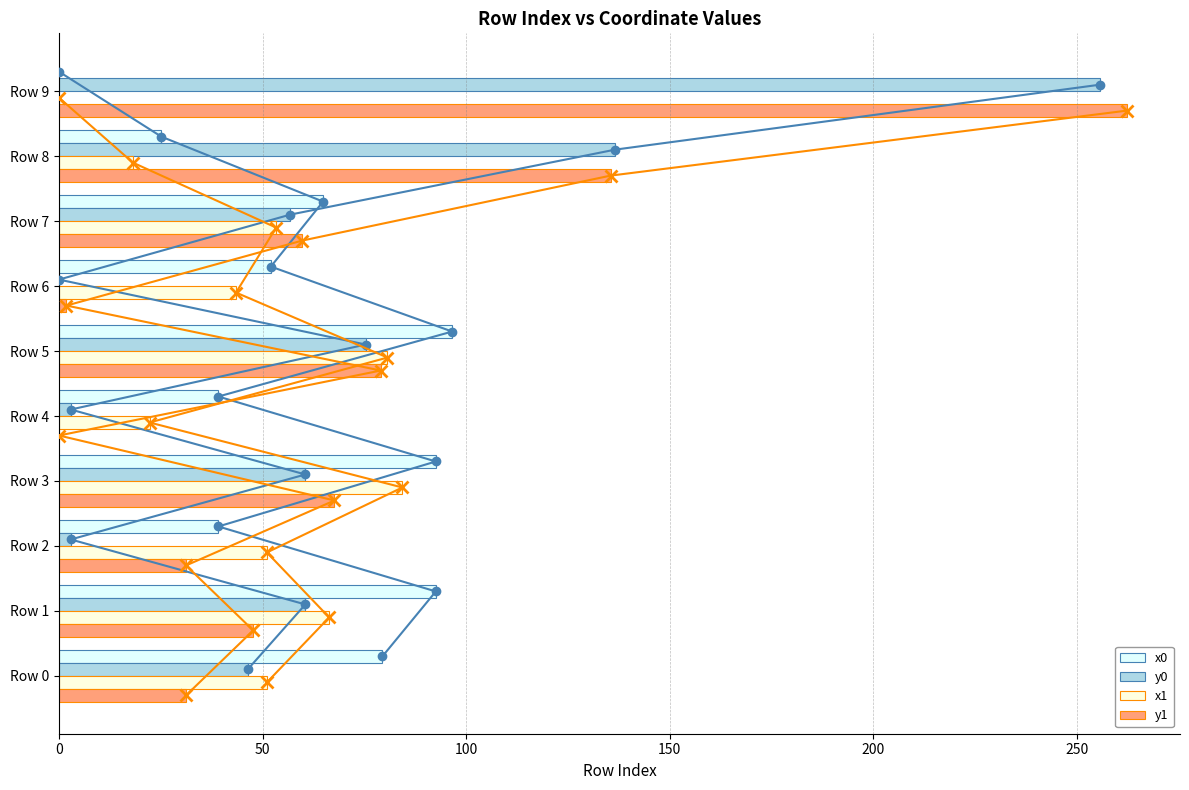

The y1 series shows 422.4 at Row 9. True or false?

False